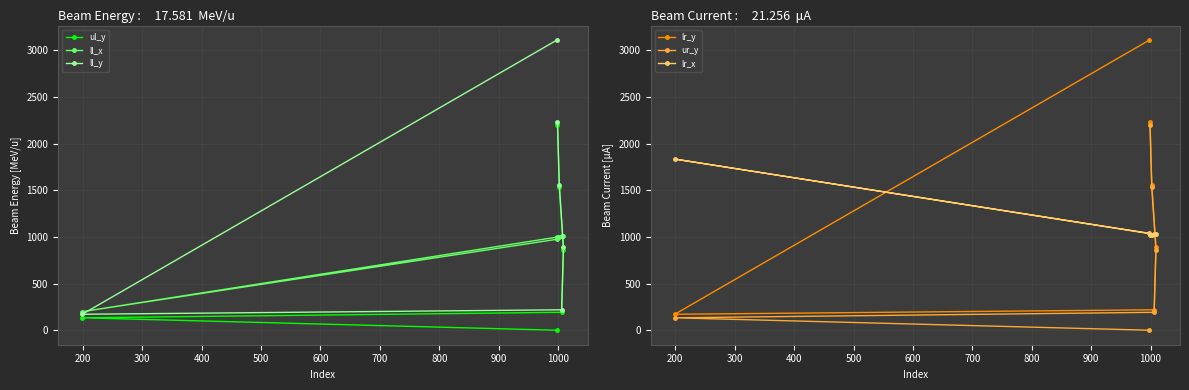

How many data points in ul_y are less than 863?

3